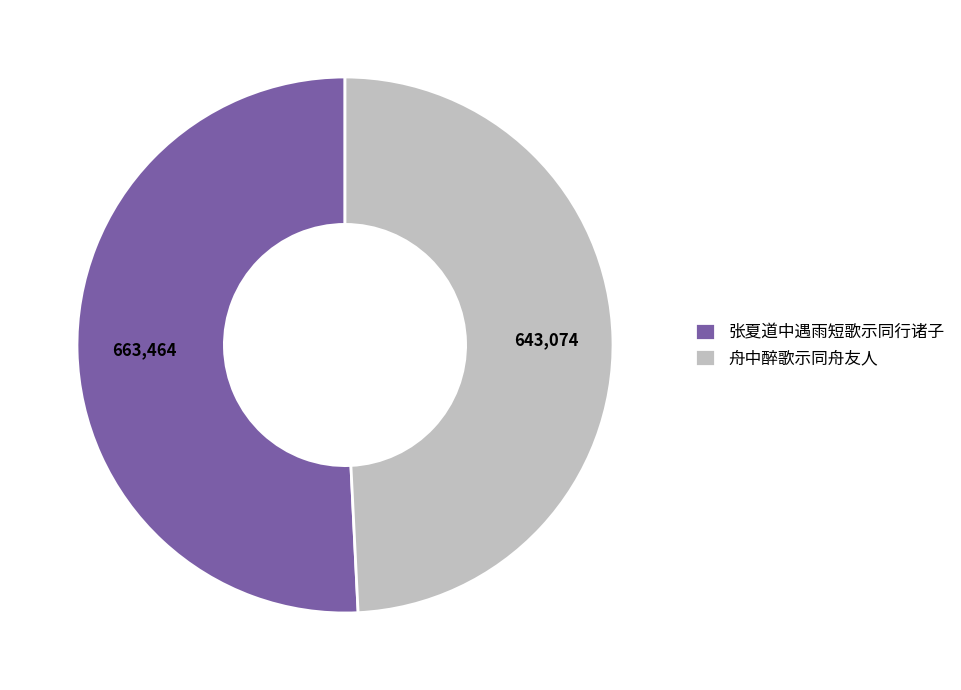

Count the number of slices in the pie.

2